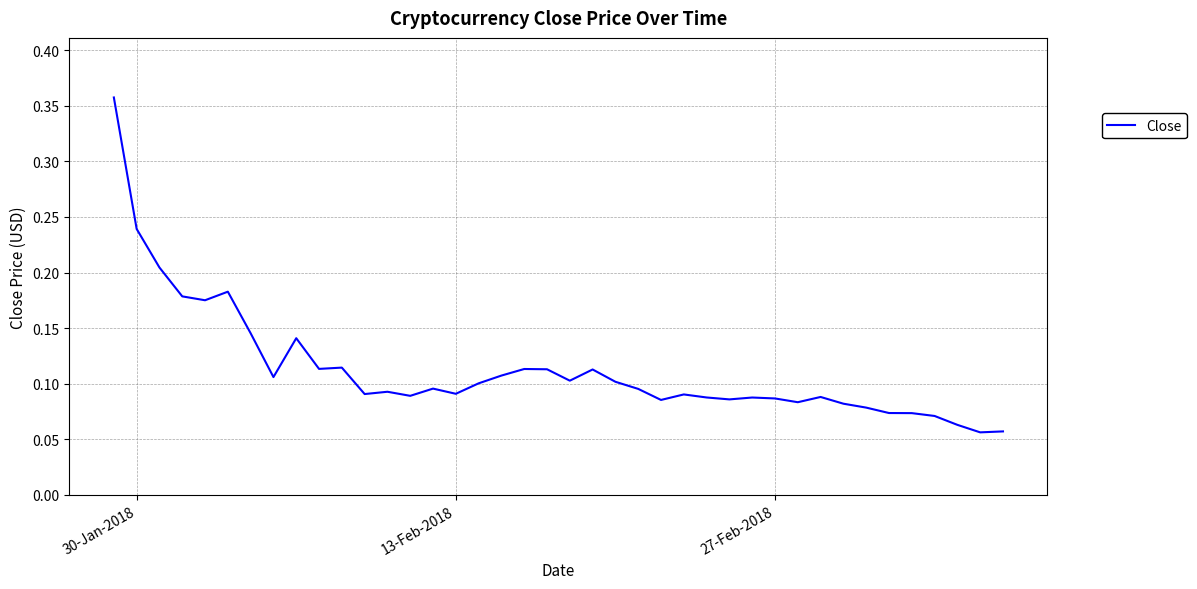

What is the difference between the maximum and minimum values?

0.3